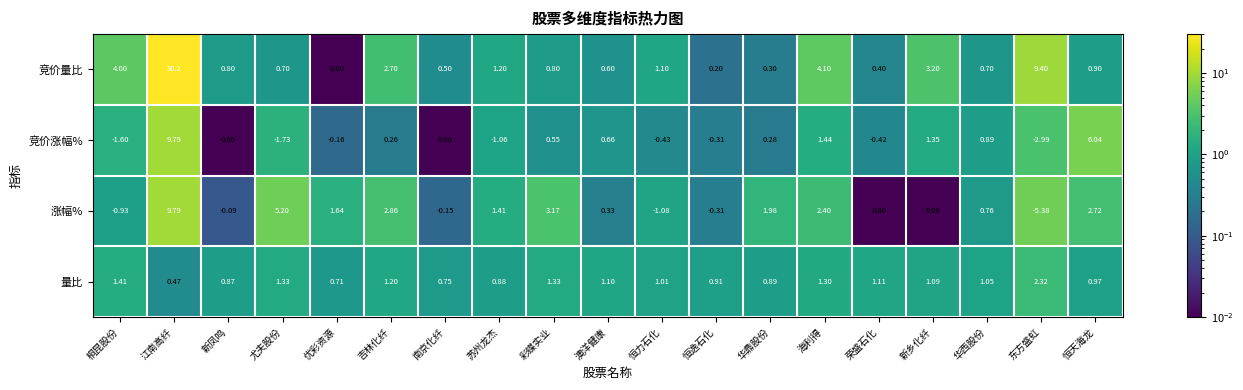

Where does the 涨幅% series first go above 0?

江南高纤